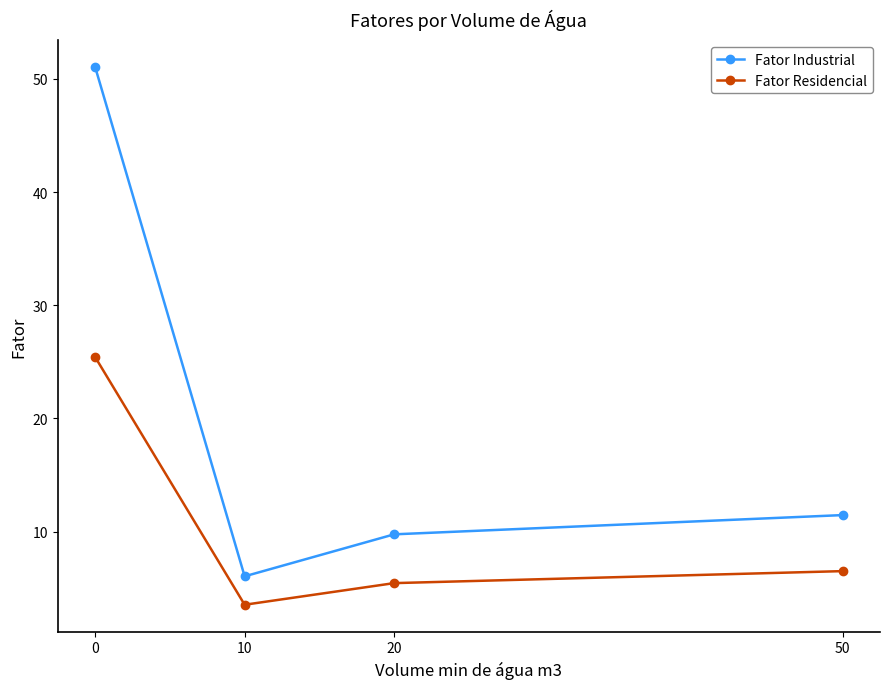

What is the difference between the maximum and minimum values in the Fator Residencial series?

21.9